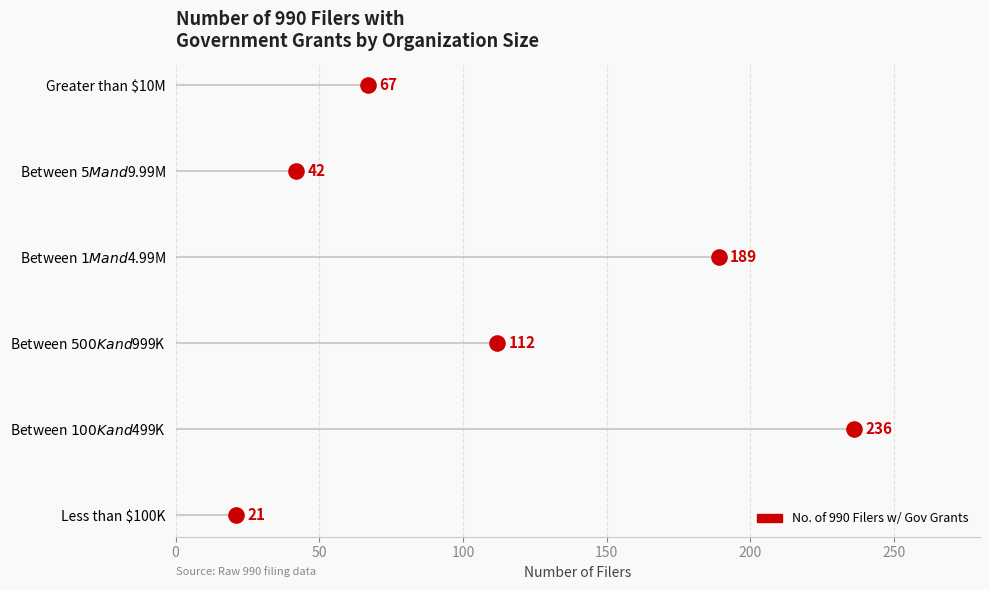

What is the change in value from Between $100K and $499K to Between $5M and $9.99M?

-194